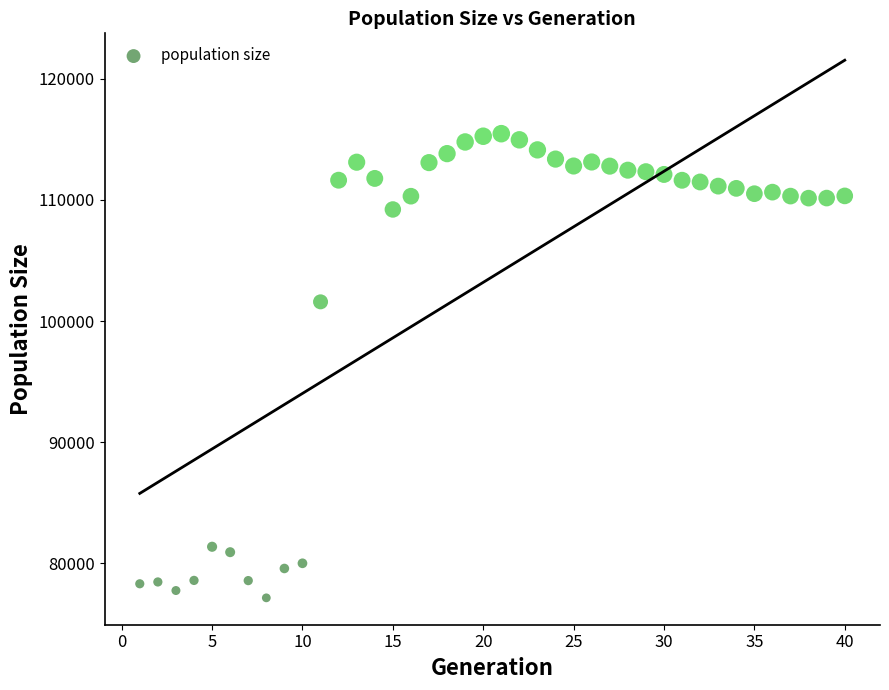

What is the range of Y values (max minus min)?

38343